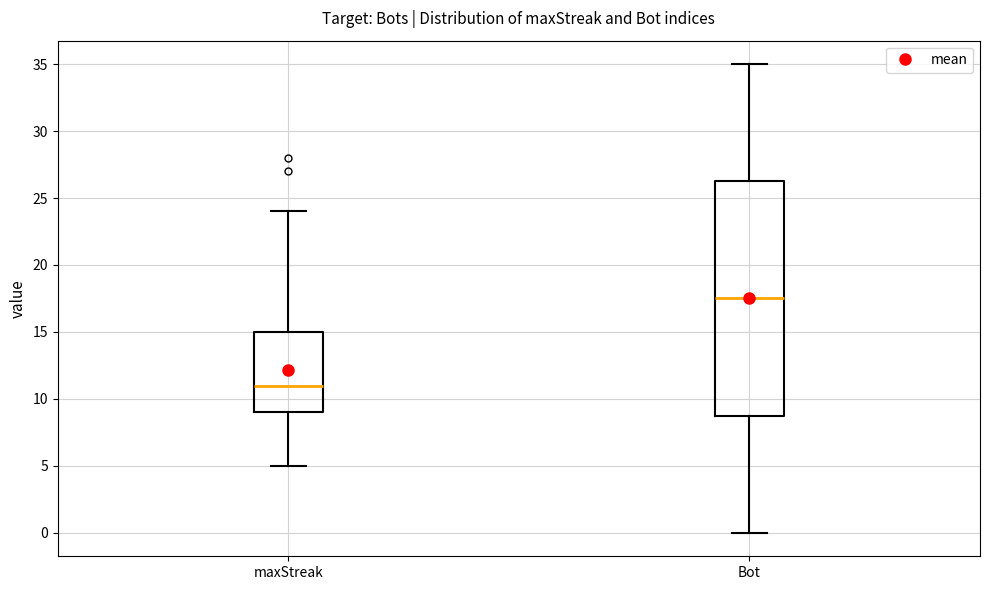

Reading left to right, read every box against the y-axis: the position of its median line, the range the box covers, and the ends of its whiskers. The values are not printed on the chart, so give them approximately, as read against the axis.

maxStreak: median 11.0, box 9.0 to 15.0, whiskers 5.0 to 24.0
Bot: median 17.5, box 9.0 to 26.5, whiskers 0.0 to 35.0